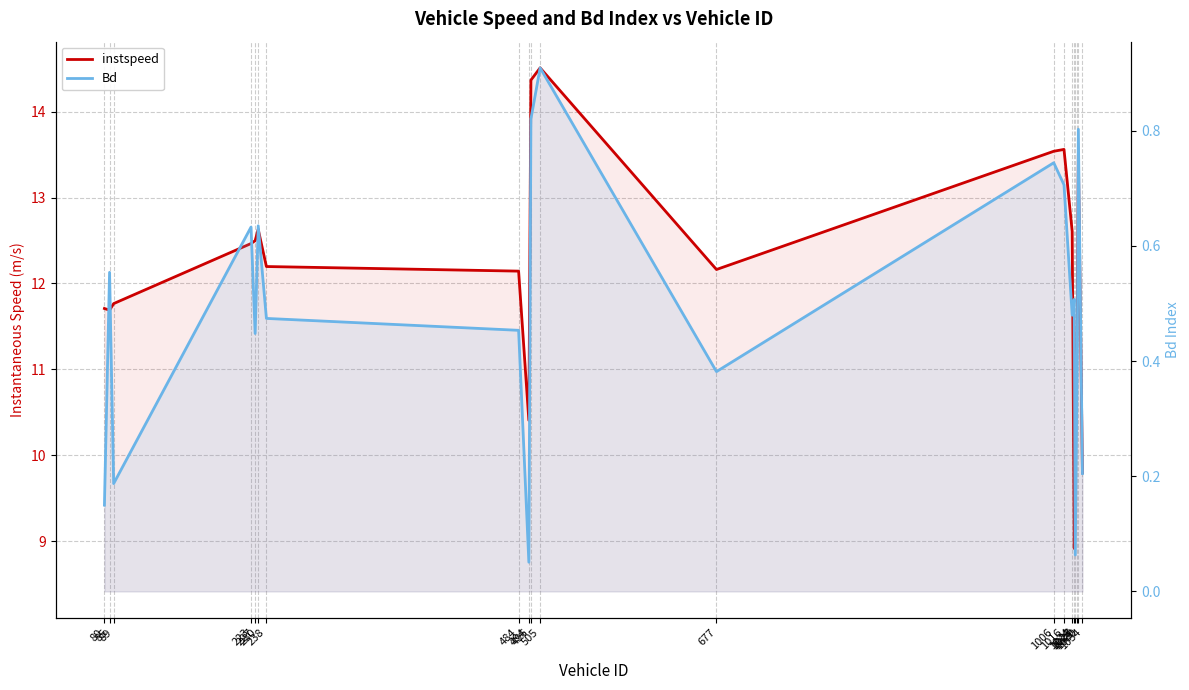

List the series in order of their peak value, lowest first.

Bd, instspeed